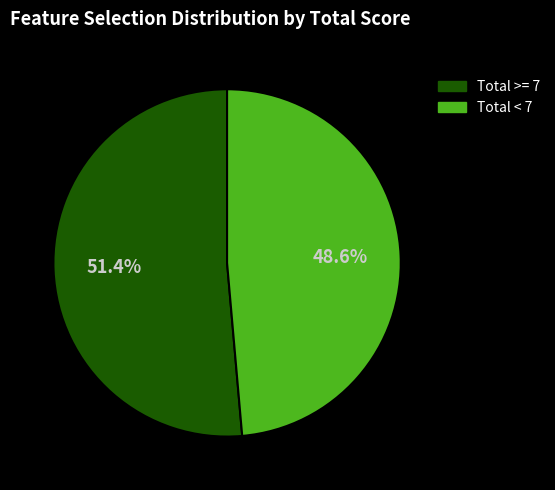

Is there any slice that represents more than half of the pie?

Yes